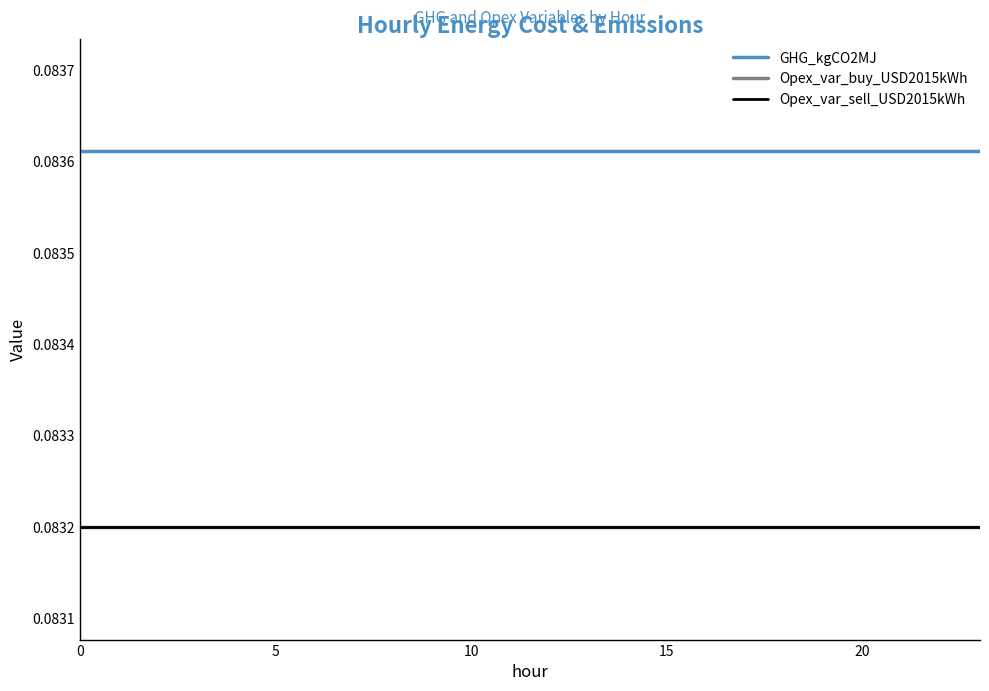

Does the chart have visible grid lines?

No